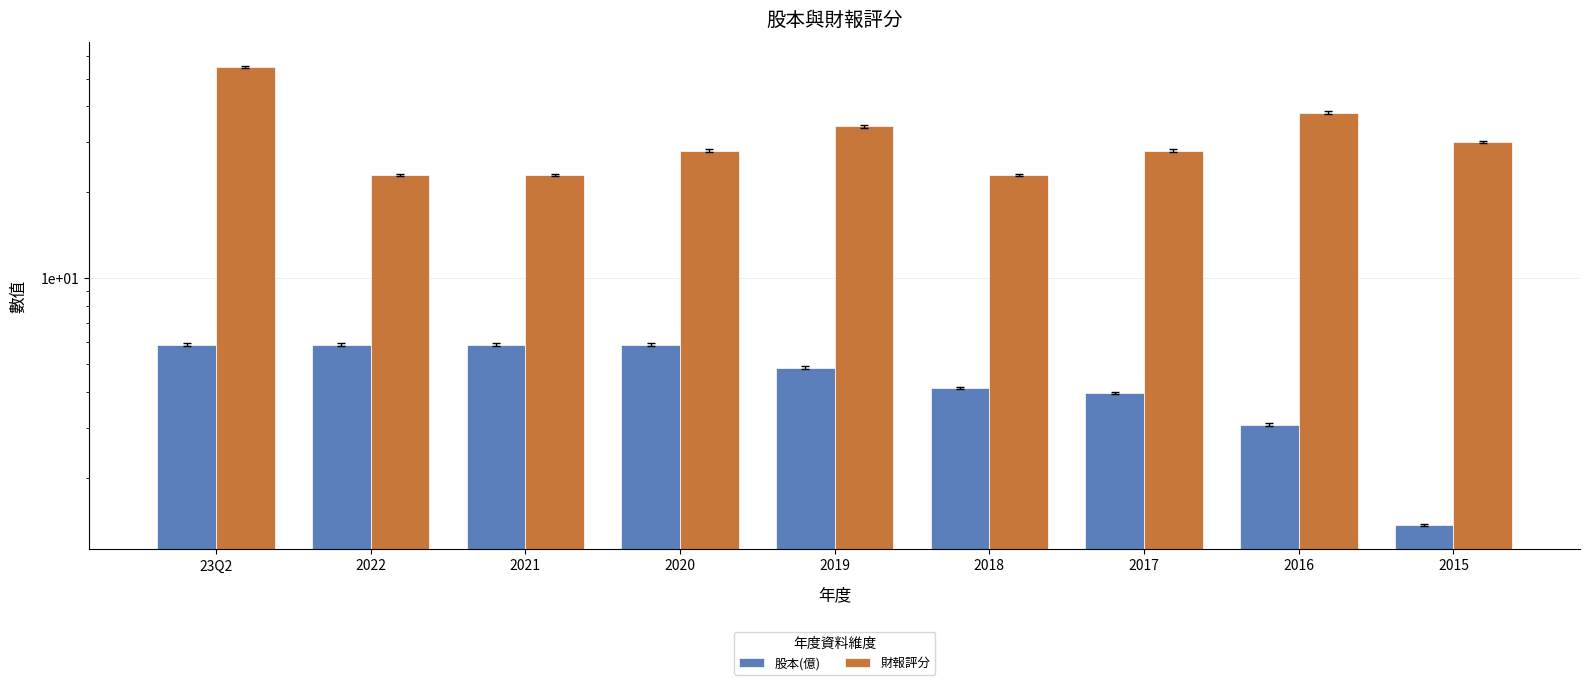

Count the 財報評分 values in the range 23 to 34.

7